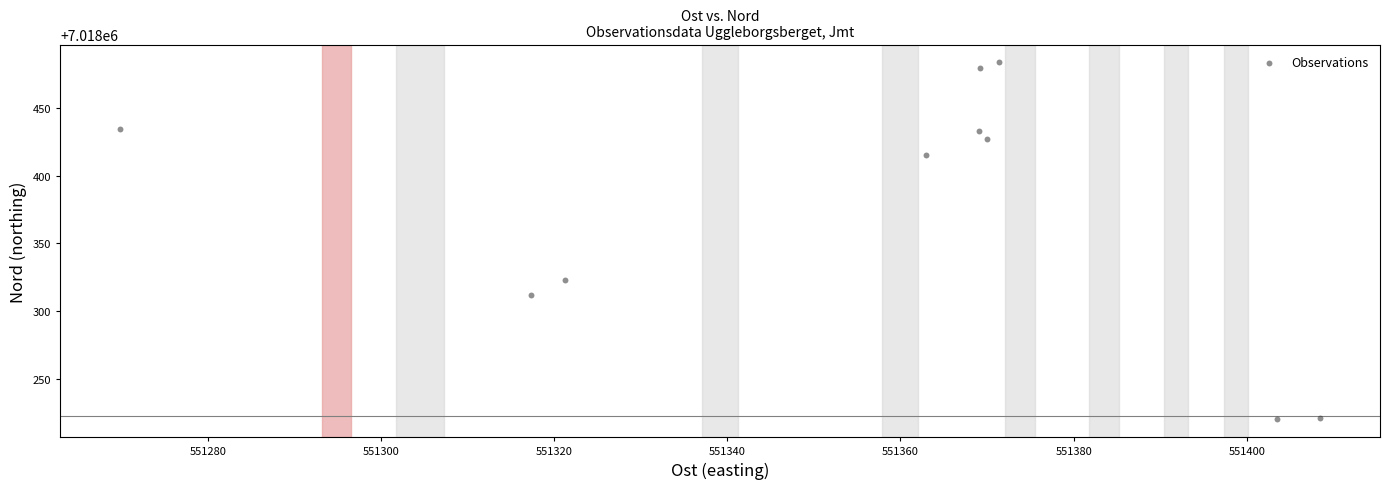

What is the average X value?

551356.3